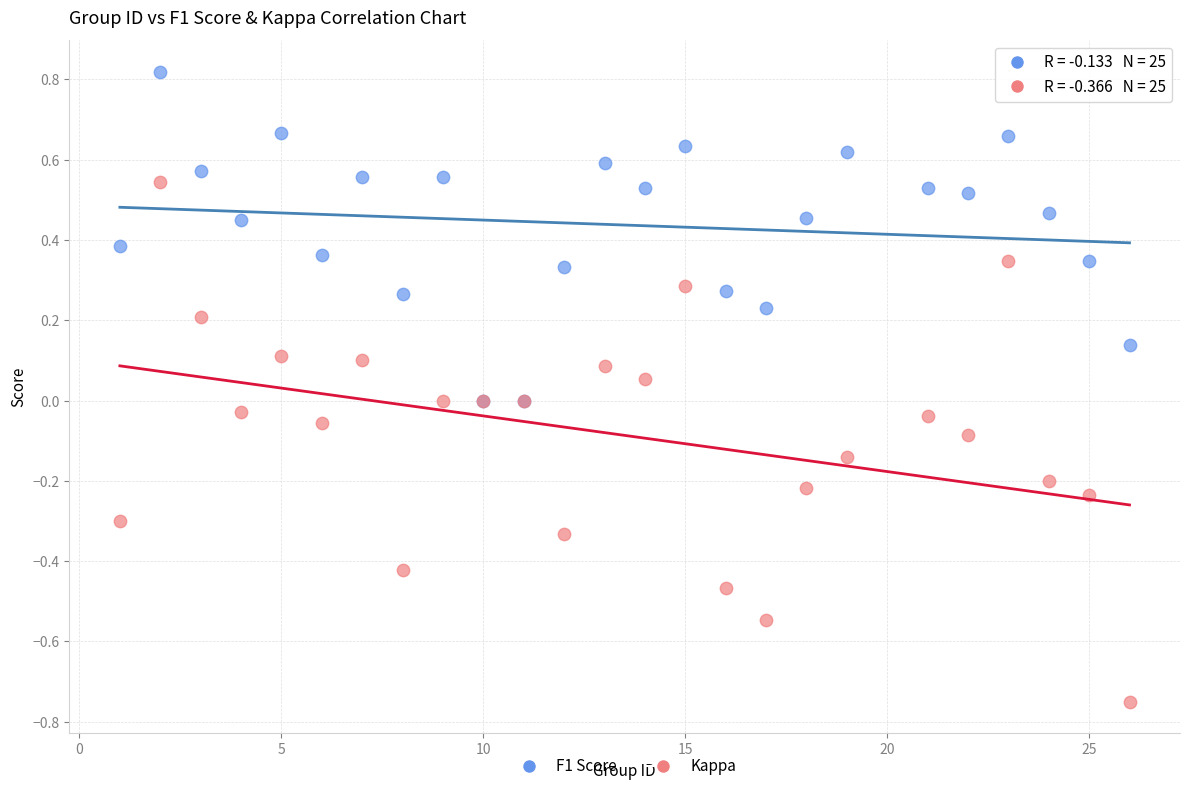

What are all the series names shown in the legend?

F1 Score, Kappa